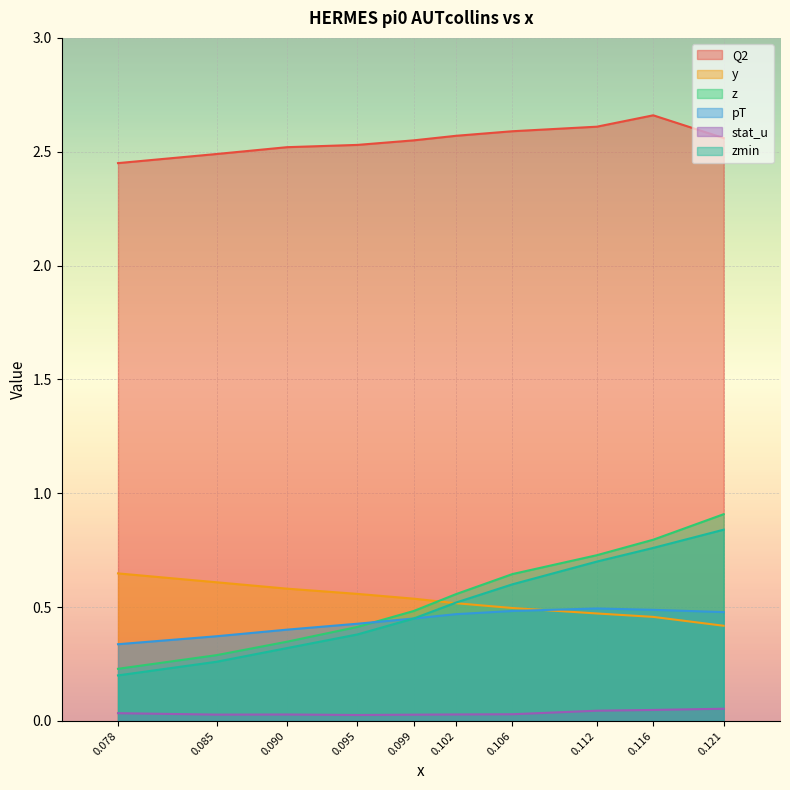

Which series has the largest total across all categories?

Q2